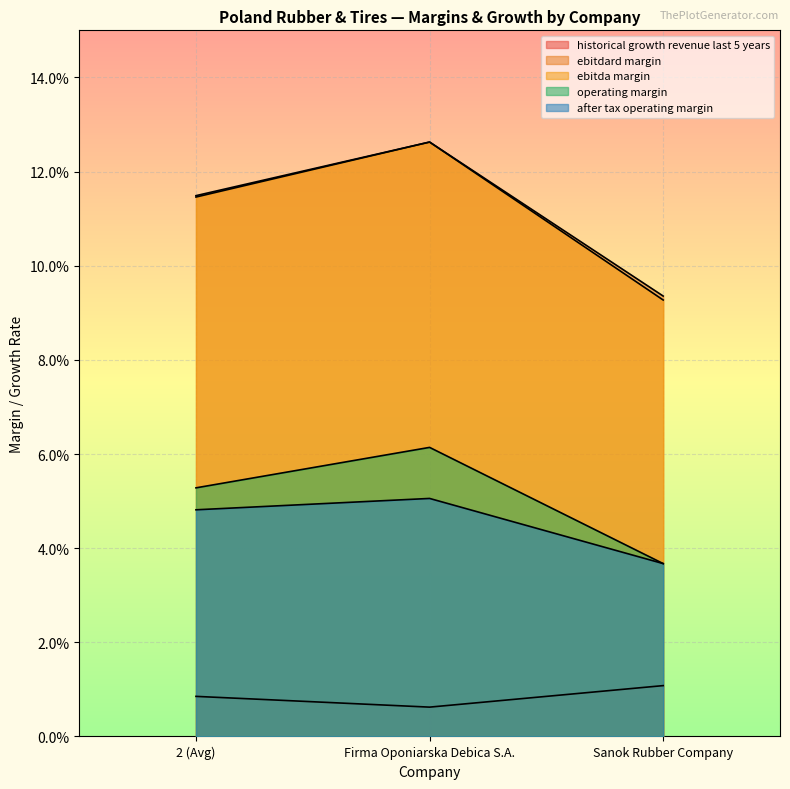

What position from the right is Sanok Rubber Company?

1